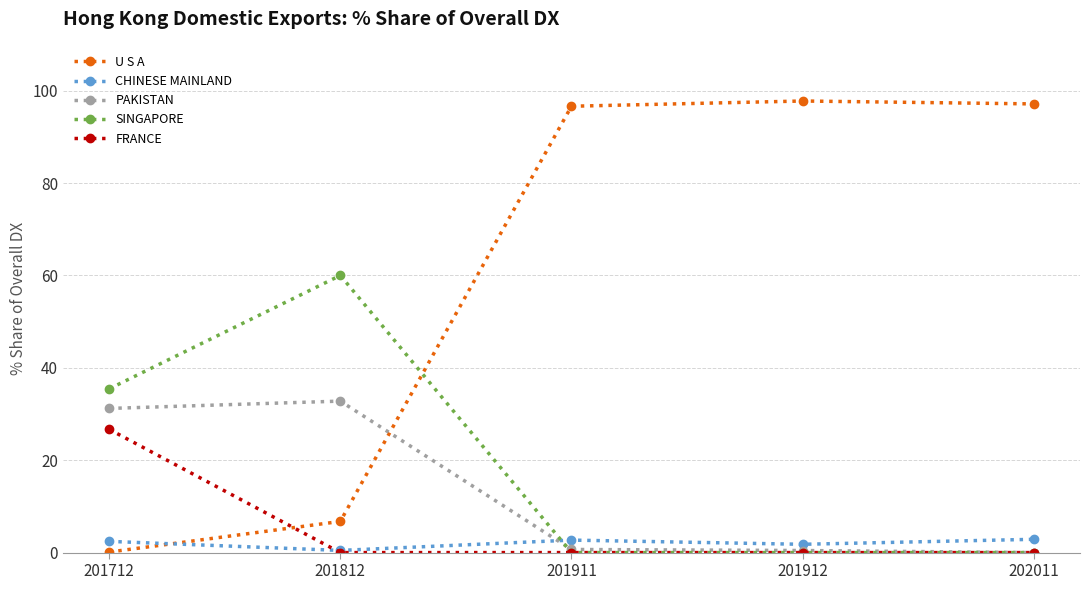

At which label does SINGAPORE reach its peak?

201812